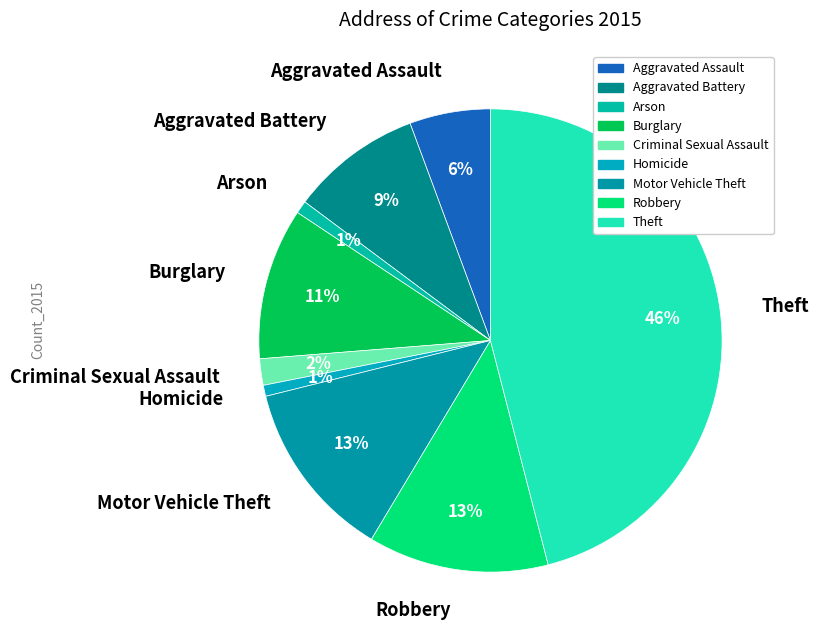

Is it true that Criminal Sexual Assault is 2% of the pie?

True